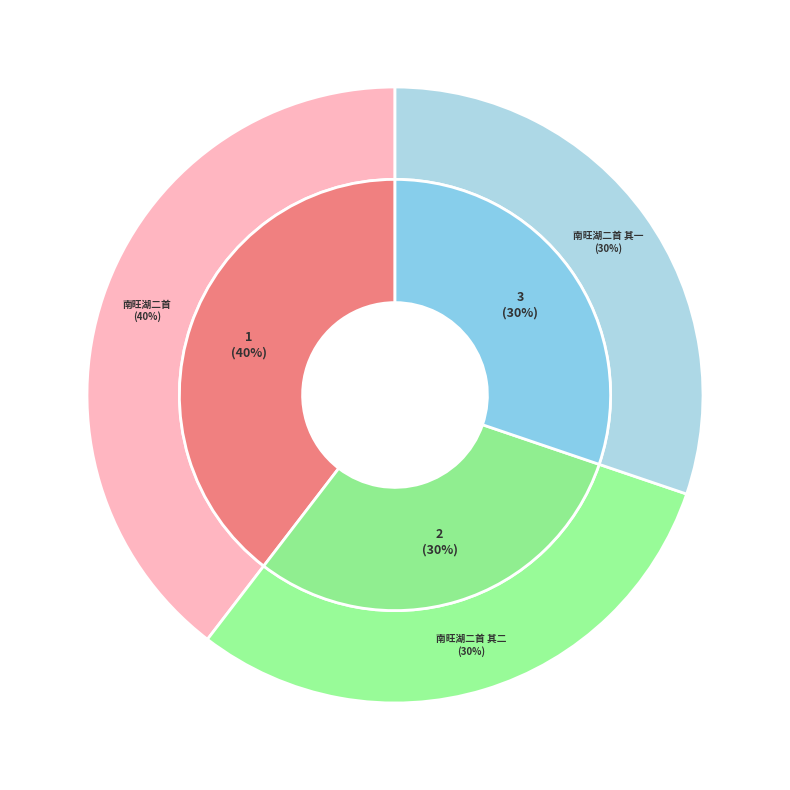

Is it true that 南旺湖二首 其一 is 30% of the pie?

True